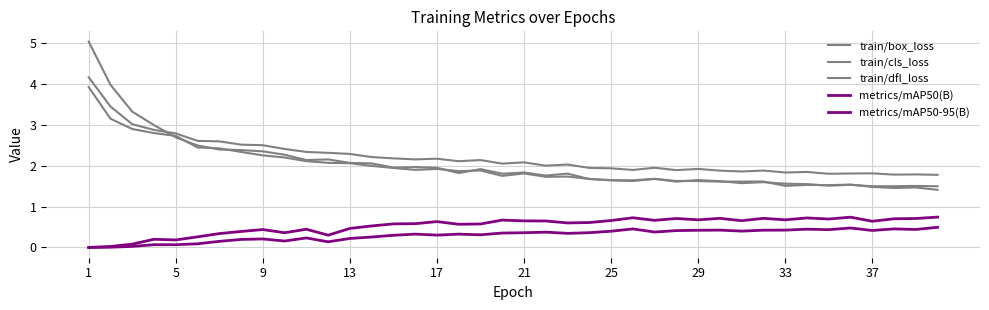

Is this an area chart (filled region under the line)?

No